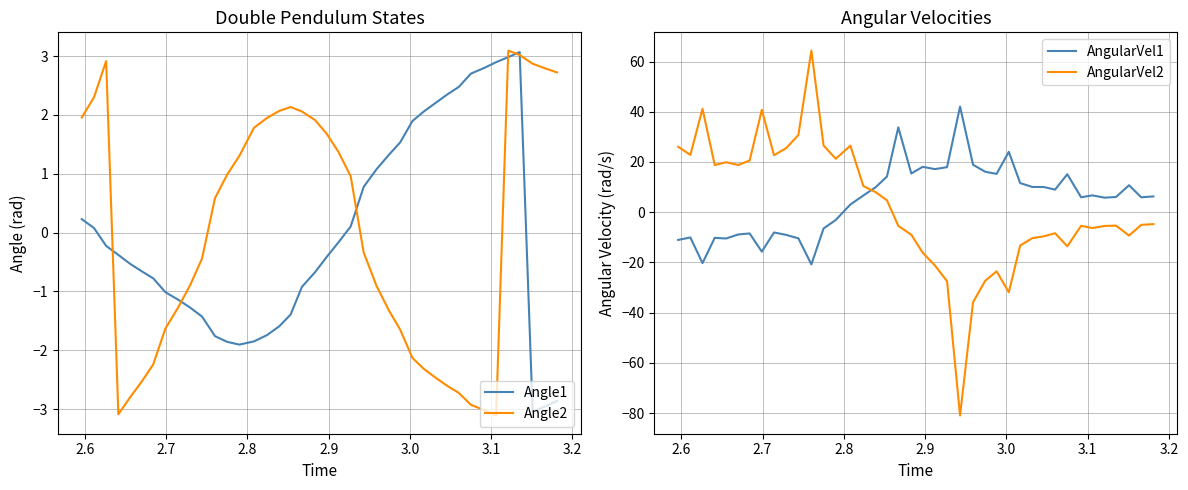

Reading left to right, list all the values displayed in this chart.

Angle1: 0.2	0.1	-0.2	-0.4	-0.5	-0.7	-0.8	-1.0	-1.1	-1.3	-1.4	-1.8	-1.9	-1.9	-1.8	-1.7	-1.6	-1.4	-0.9	-0.7	-0.4	-0.2	0.1	0.8	1.1	1.3	1.5	1.9	2.1	2.2	2.3	2.5	2.7	2.8	2.9	3.0	3.1	-3.0	-3.0	-2.9
Angle2: 2.0	2.3	2.9	-3.1	-2.8	-2.5	-2.2	-1.6	-1.3	-0.9	-0.4	0.6	1.0	1.3	1.8	1.9	2.1	2.1	2.1	1.9	1.7	1.4	1.0	-0.3	-0.9	-1.3	-1.7	-2.1	-2.3	-2.5	-2.6	-2.7	-2.9	-3.0	-3.1	3.1	3.0	2.9	2.8	2.7
AngularVel1: -11.1	-10.1	-20.3	-10.2	-10.5	-8.9	-8.5	-15.7	-8.1	-9.0	-10.4	-20.8	-6.5	-3.1	3.1	6.7	9.9	14.2	33.8	15.4	18.1	17.2	17.9	42.1	18.9	16.1	15.3	24.0	11.6	10.0	10.0	9.0	15.1	5.9	6.7	5.8	6.1	10.7	5.9	6.3
AngularVel2: 26.1	22.8	41.2	18.7	19.9	18.8	20.6	40.8	22.7	25.5	30.7	64.4	26.6	21.3	26.5	10.4	8.0	4.7	-5.5	-9.0	-16.1	-21.2	-27.5	-81.0	-35.8	-27.3	-23.6	-31.9	-13.3	-10.3	-9.6	-8.4	-13.6	-5.4	-6.3	-5.5	-5.4	-9.3	-5.1	-4.8